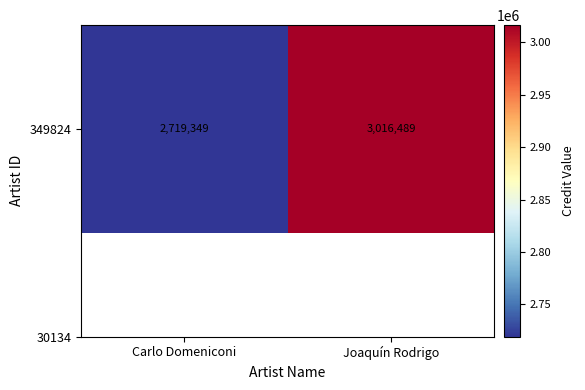

Reading left to right, transcribe all the data shown in this chart.

2719349	3016489